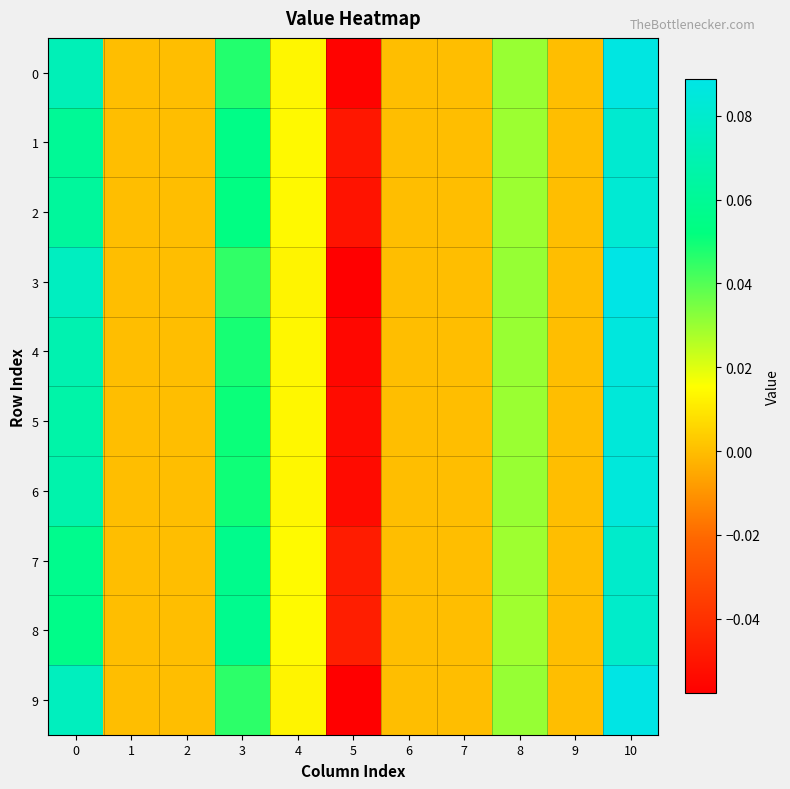

Which label corresponds to the smallest value in the chart?

5